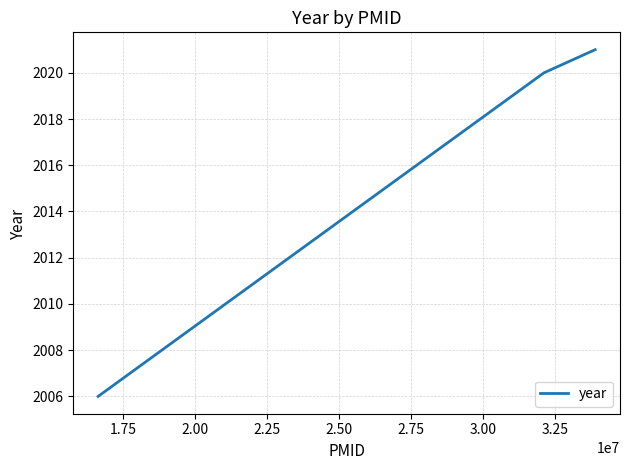

Is this an area chart (filled region under the line)?

No